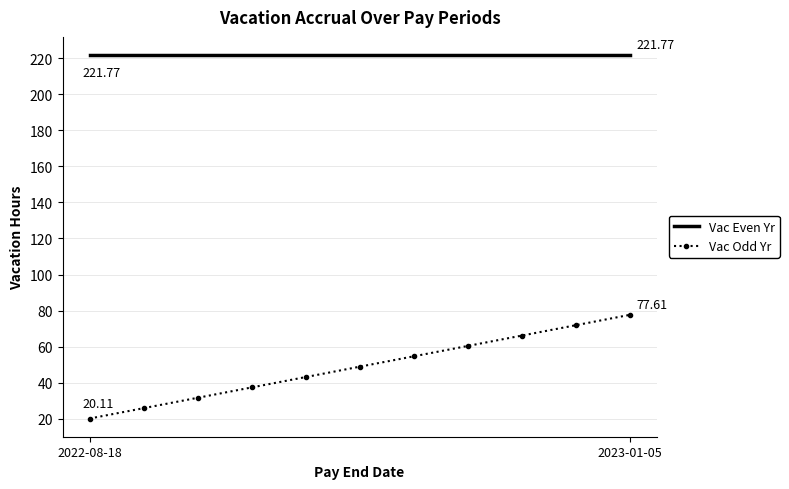

Rank the series by their average value, from highest to lowest.

Vac Even Yr, Vac Odd Yr